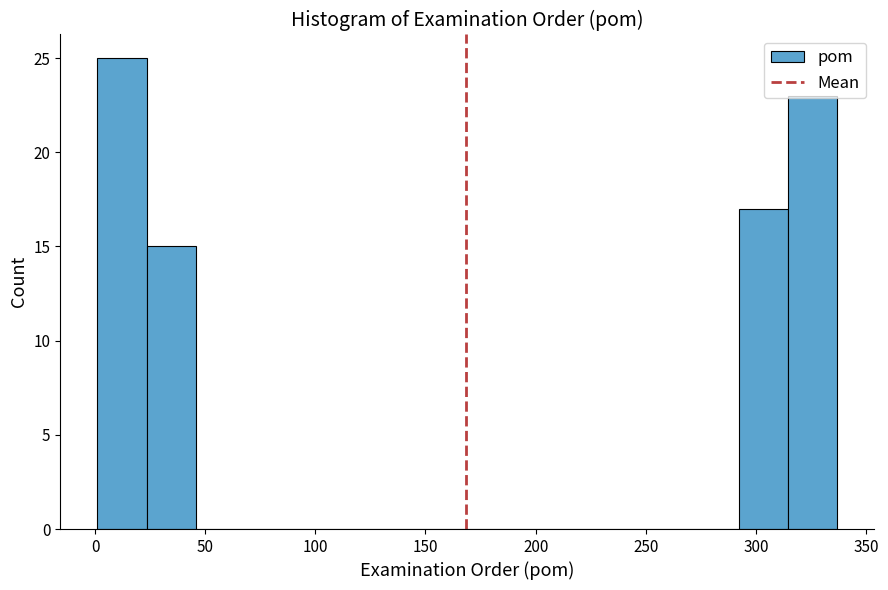

Which range on the x-axis has the tallest bar?

0 to 25